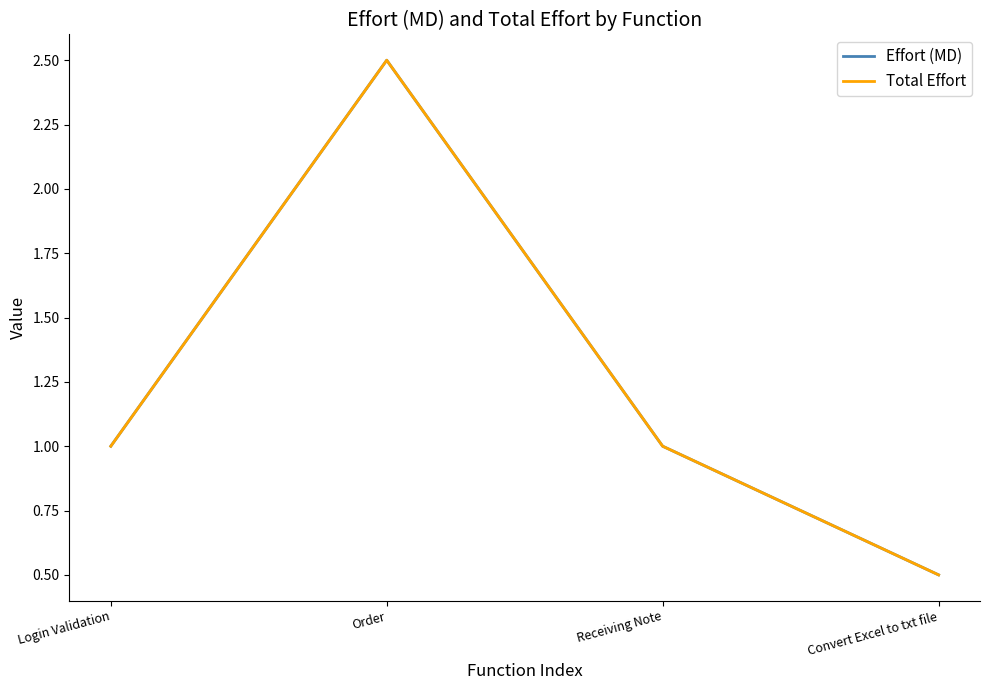

Does the chart have visible grid lines?

No